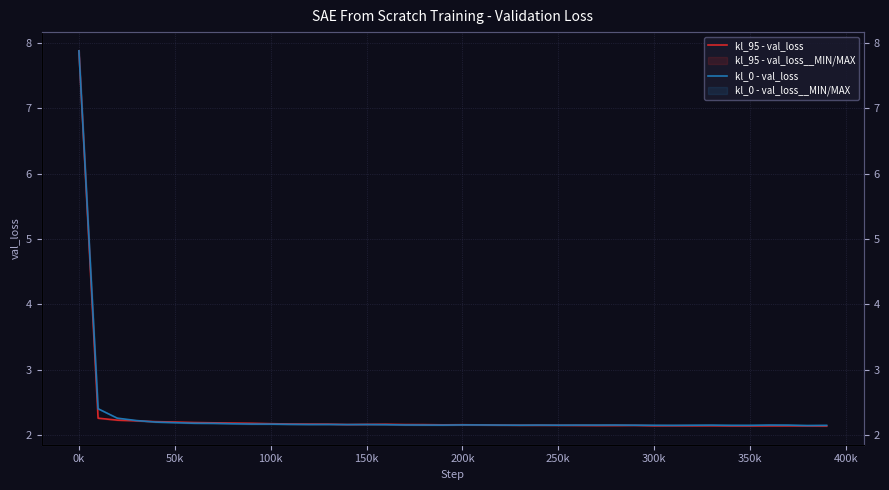

What is the difference between the maximum and minimum values in the kl_95 - val_loss series?

5.7